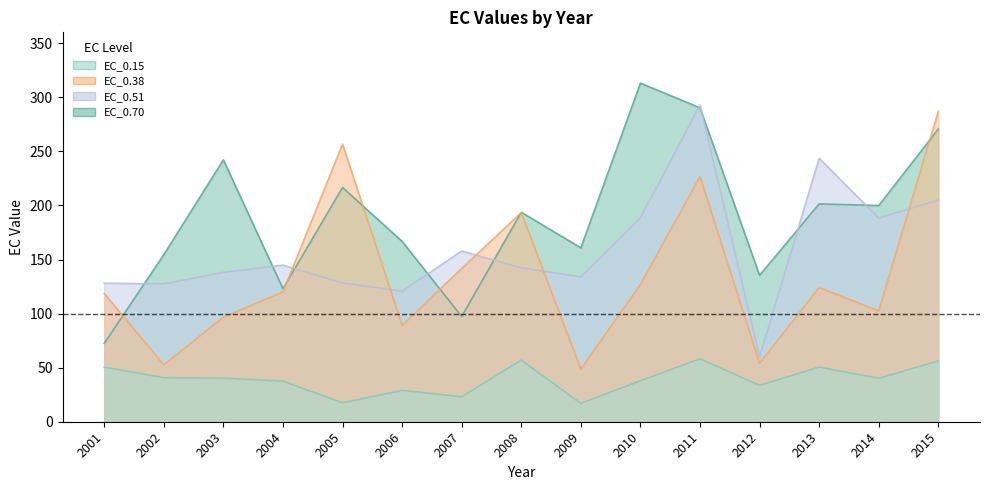

Which category has the highest value in the EC_0.38 series?

2015